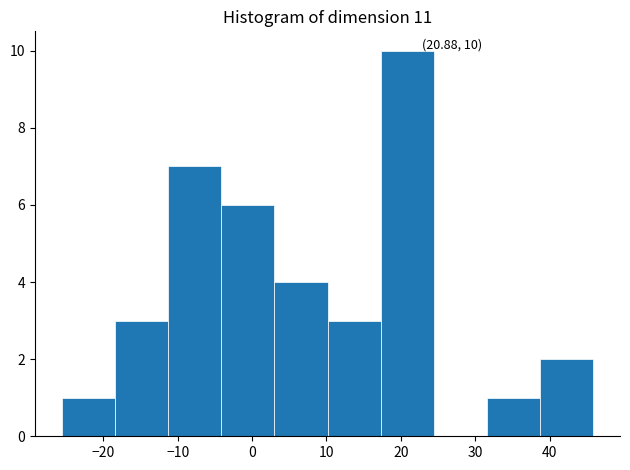

Over which range of the x-axis is the bar tallest?

17 to 24